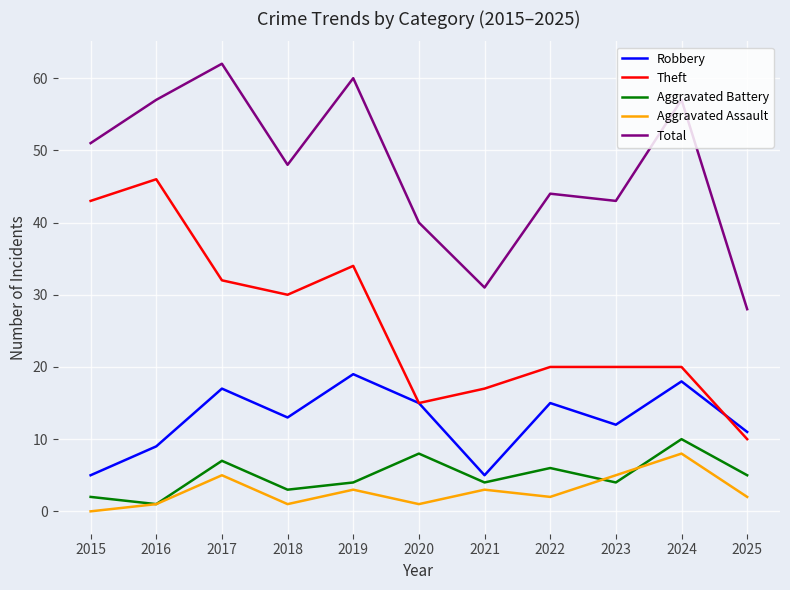

At which category is the sum across all series the highest?

2017